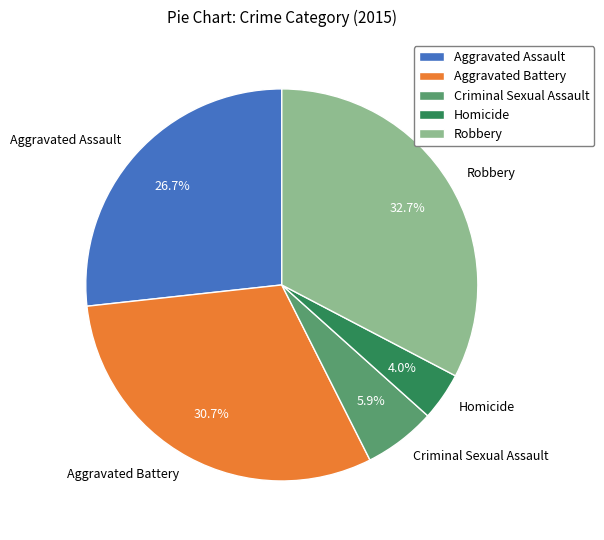

Which category has the smallest portion of the pie?

Homicide